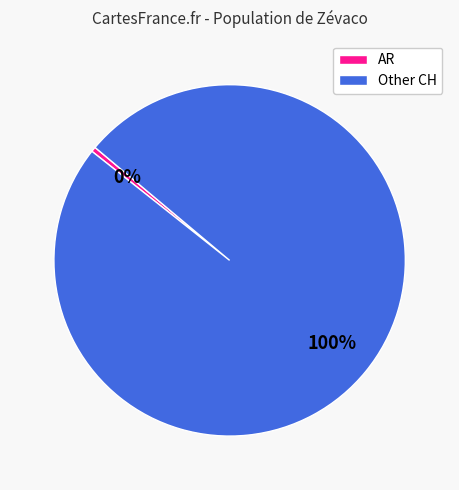

Do AR and Other CH together represent more than half of the pie?

Yes